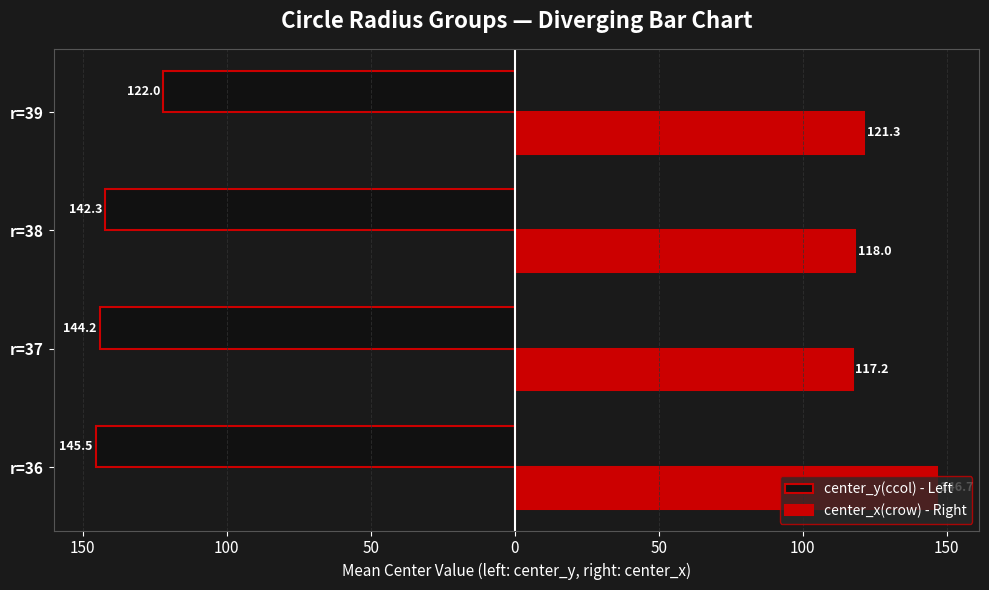

Reading left to right, transcribe all the data shown in this chart.

center_y(ccol) - Left: -145.5	-144.2	-142.3	-122.0
center_x(crow) - Right: 146.7	117.2	118.0	121.3